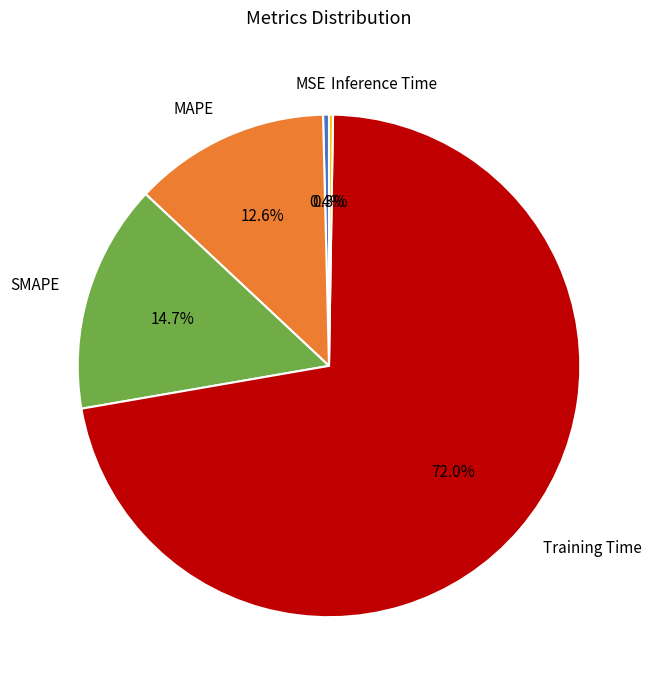

What portion of the pie excludes Training Time?

28.0%